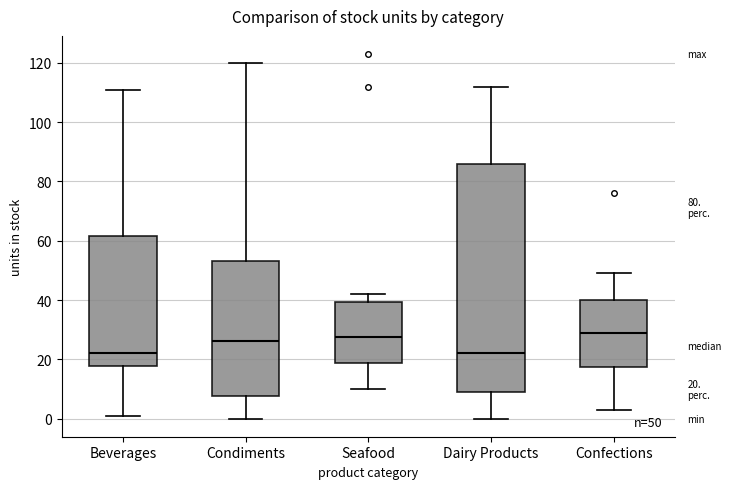

Comparing the boxes themselves (not the whiskers), which one is the tallest?

Dairy Products